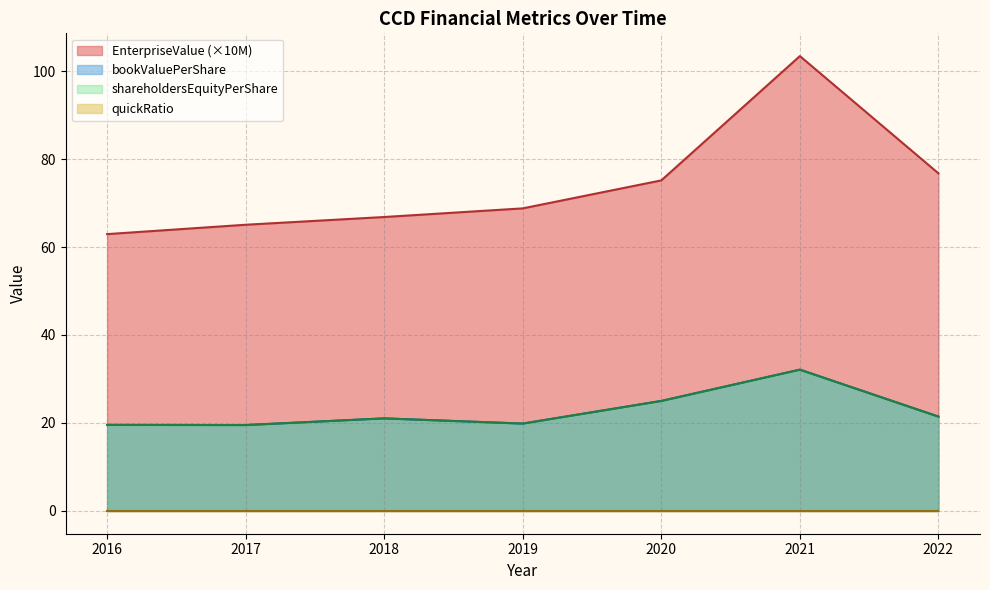

Is it true that bookValuePerShare equals 21.0 at 2018?

True